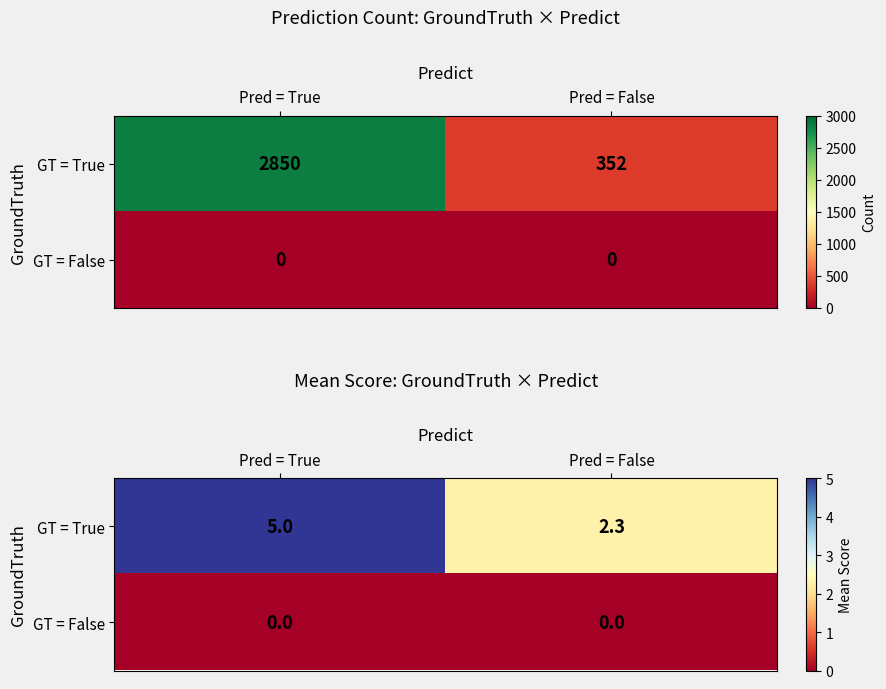

Rank the series at Pred = False from highest to lowest value.

GT = True, GT = False